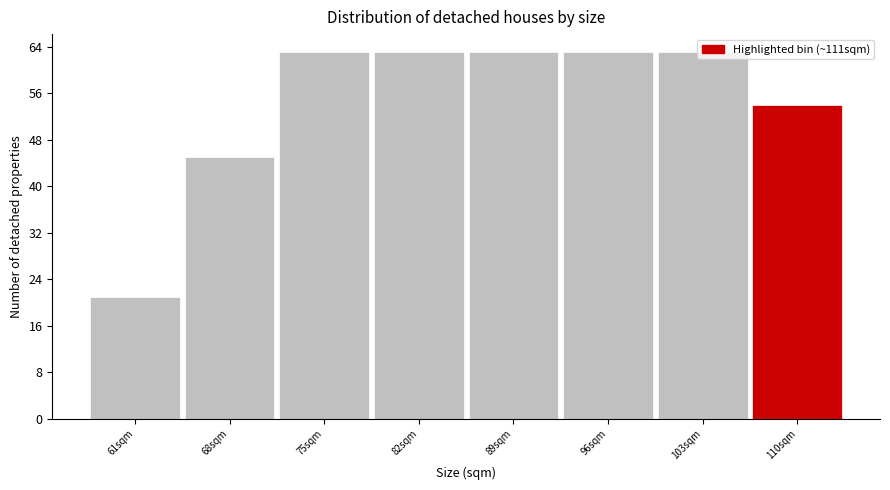

What position from the left is 89sqm?

5